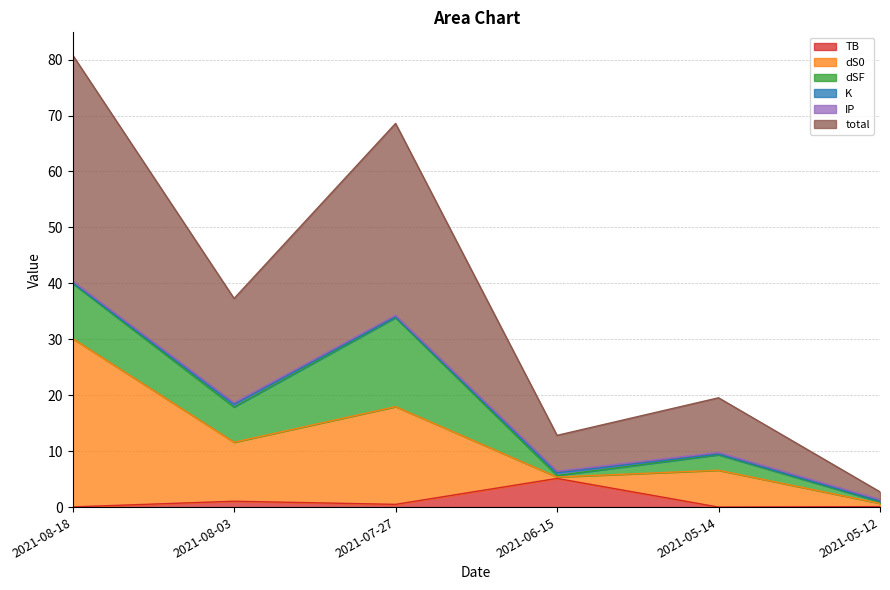

At which category is the sum across all series the highest?

2021-08-18